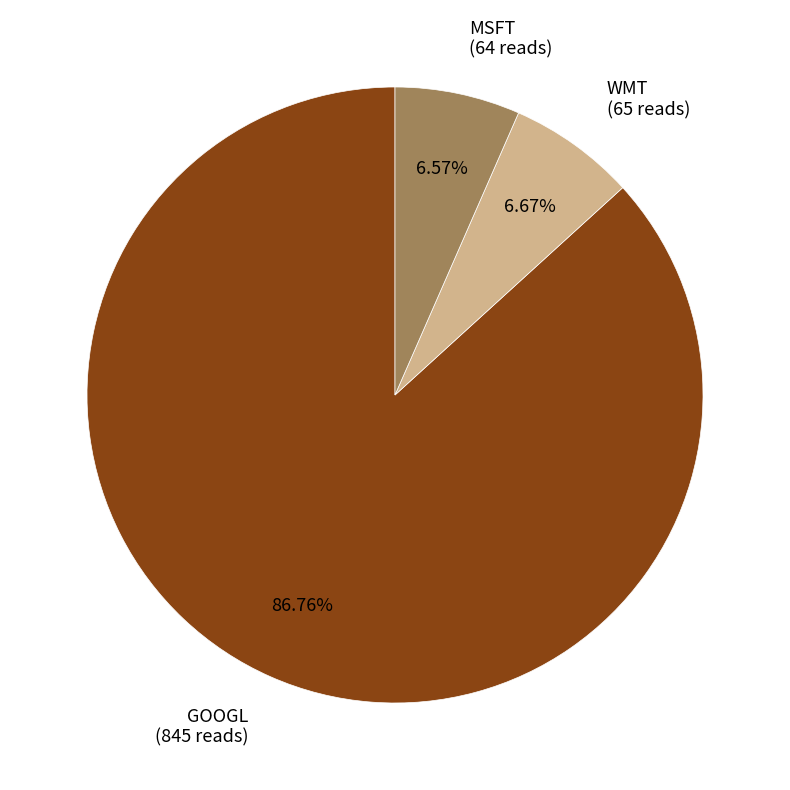

What is the ratio of the value at WMT to the value at MSFT?

1.0